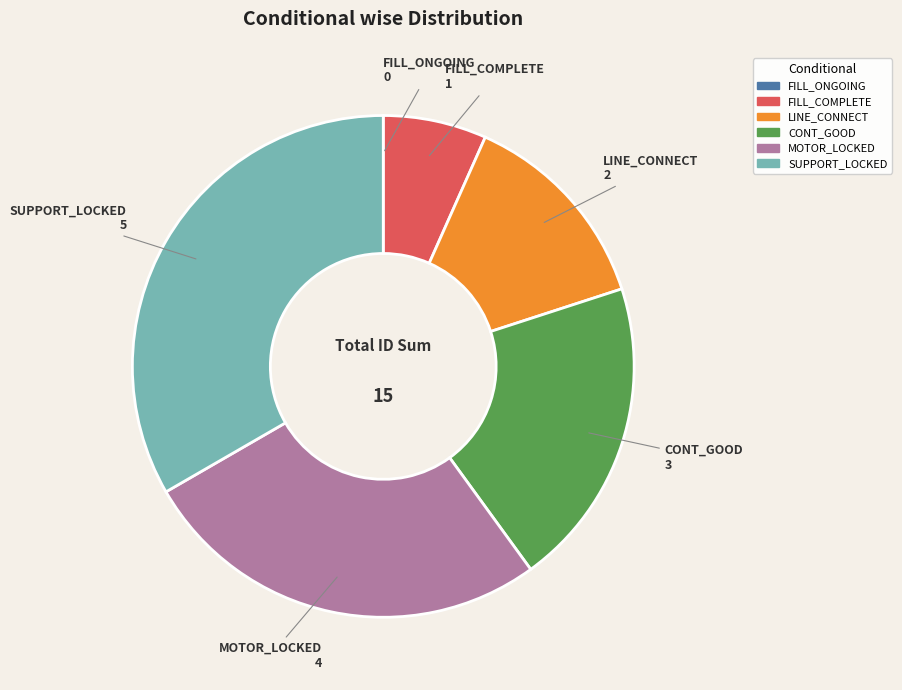

What is the ratio of the value at LINE_CONNECT to the value at SUPPORT_LOCKED?

0.4